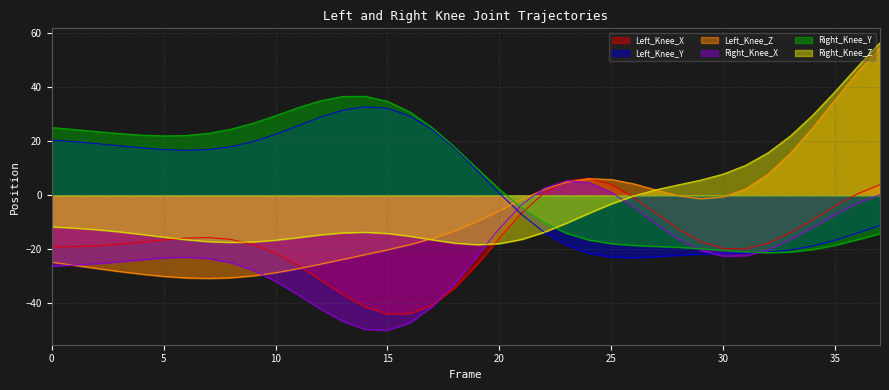

What is the value of the Right_Knee_Z point at the 15th from the left?

-13.7